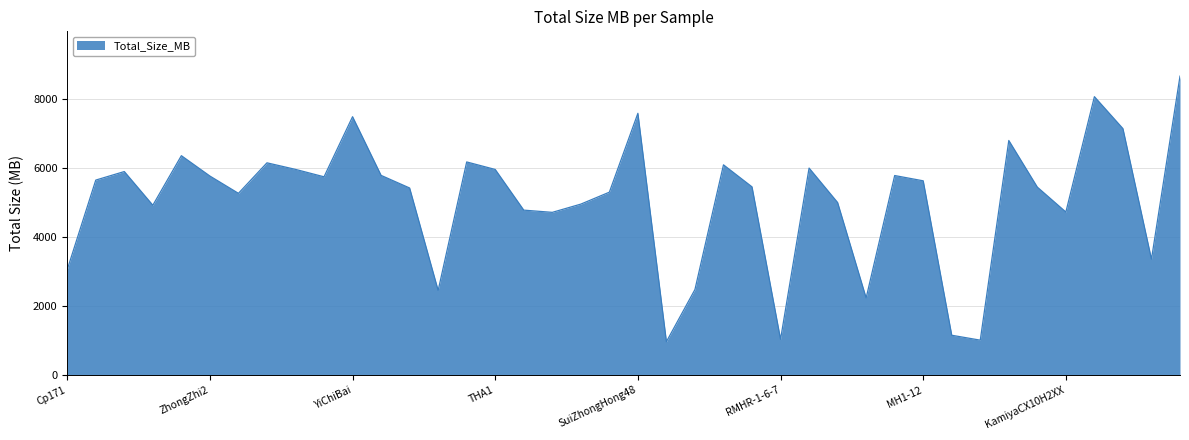

What is the difference between the maximum and minimum values?

7694.6